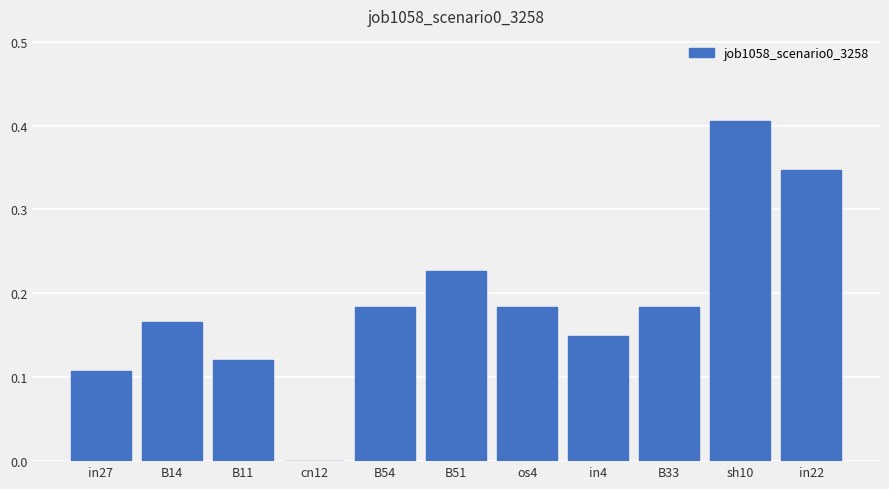

Is it true that the value at B14 is 0.1?

False